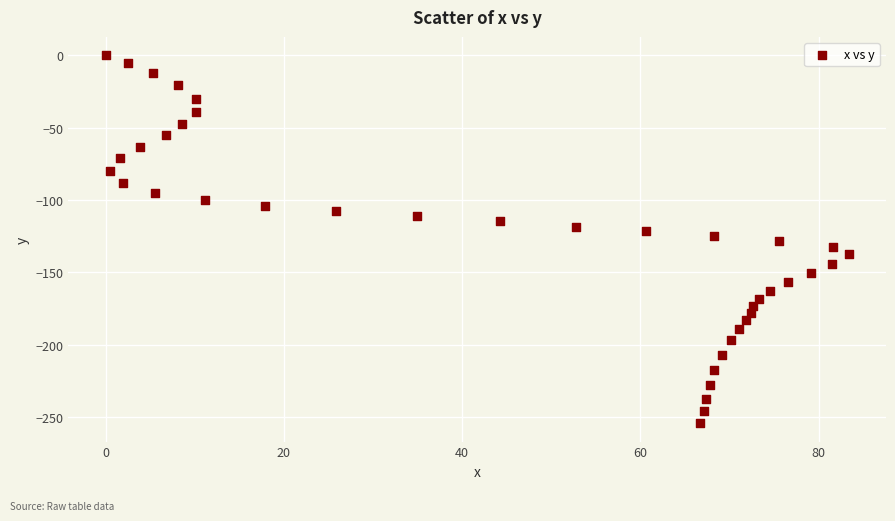

What is the range of X values (max minus min)?

83.4